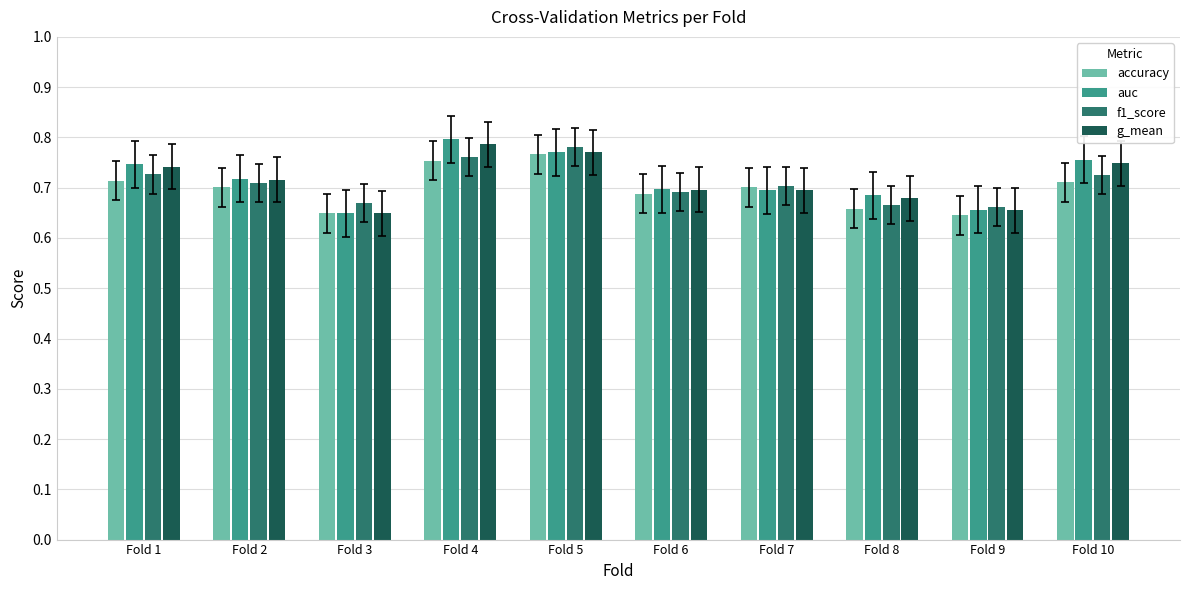

What are all the series names shown in the legend?

accuracy, auc, f1_score, g_mean